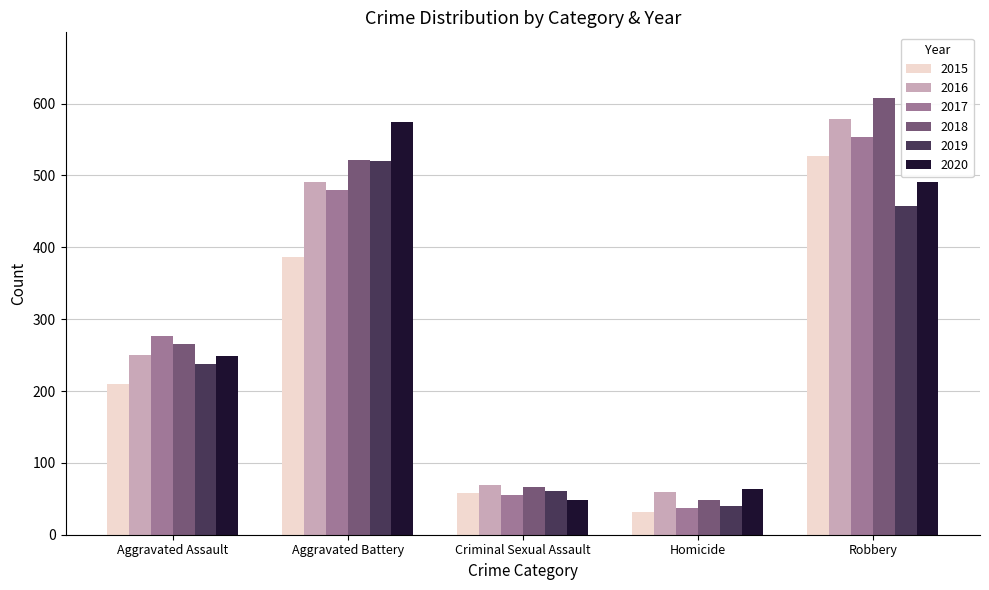

How many categories are shown in the chart?

5